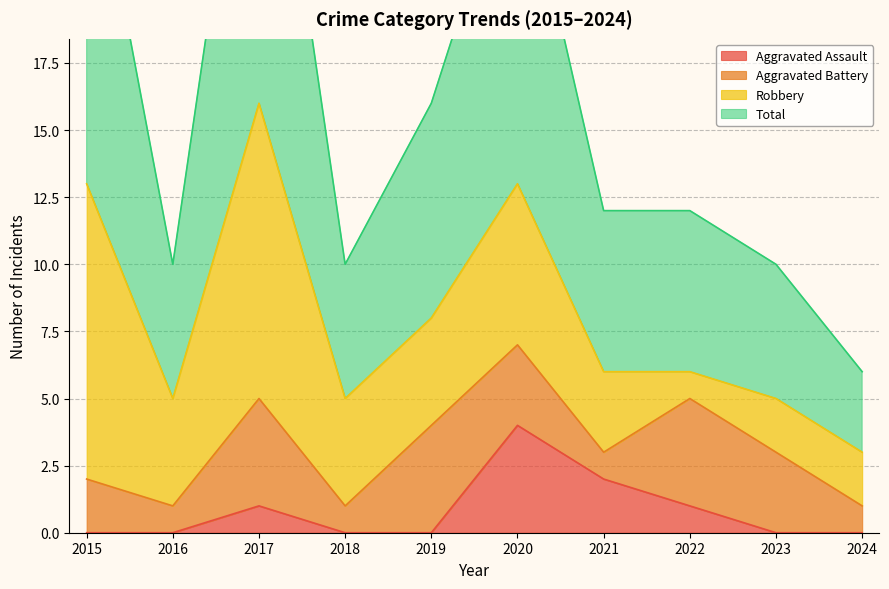

What is the maximum value for Aggravated Assault?

4